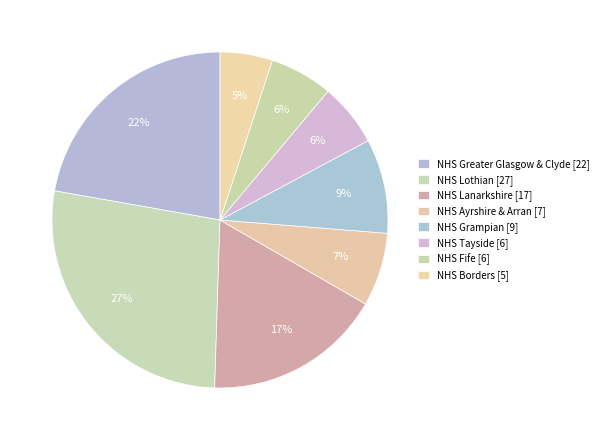

How many slices are in this pie chart?

8